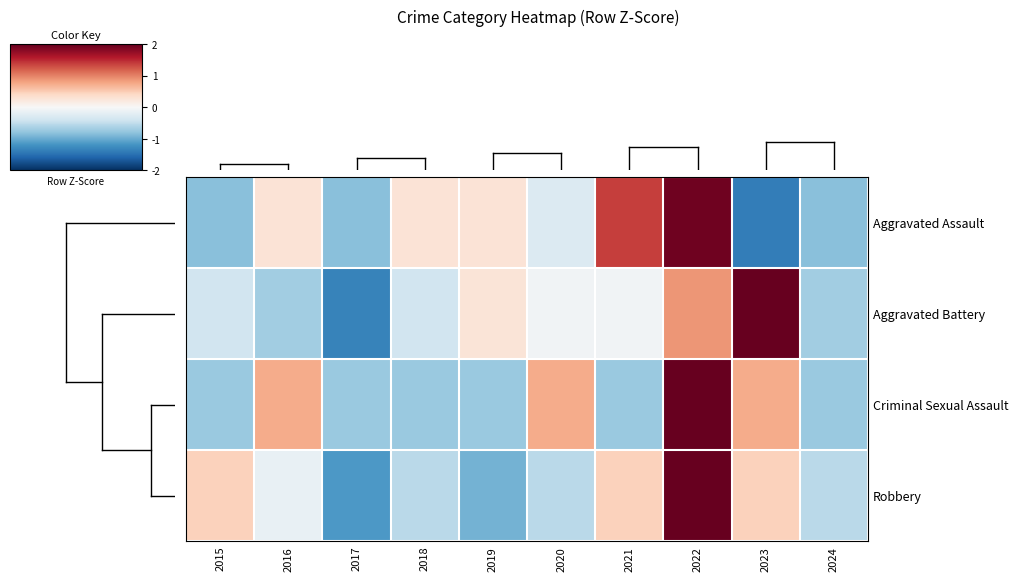

Count the number of categories in the chart.

10